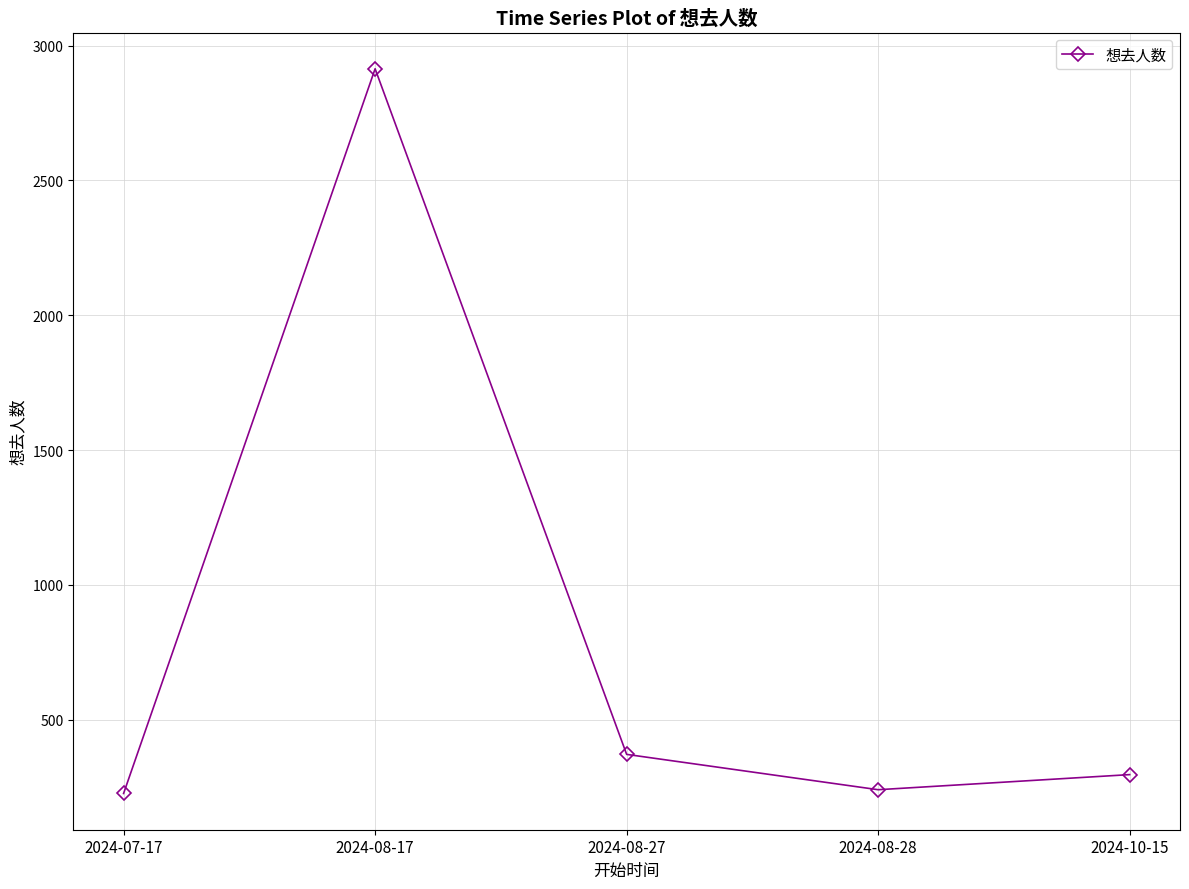

What position from the left is 2024-10-15?

5